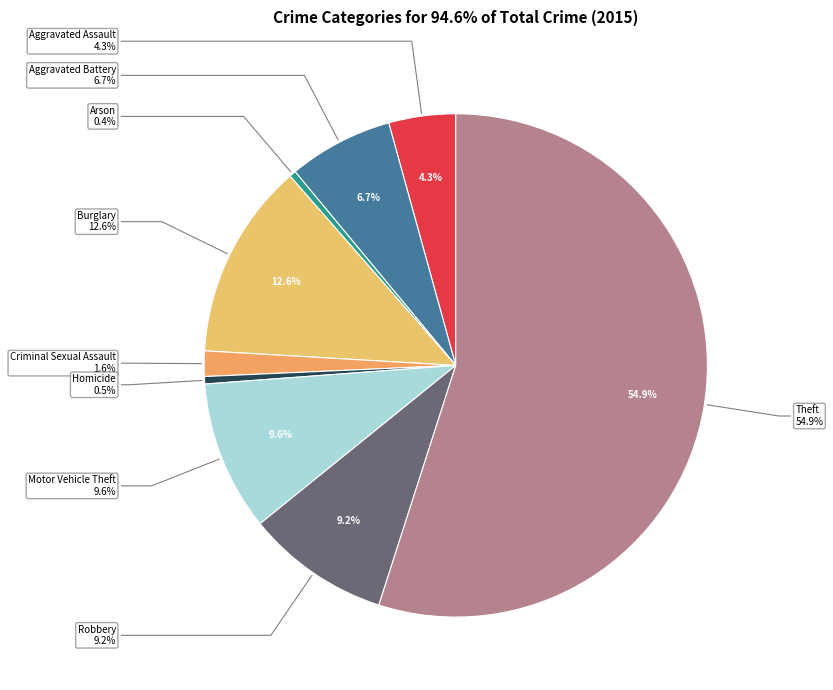

What percentage do Burglary and Criminal Sexual Assault together represent?

14.3%